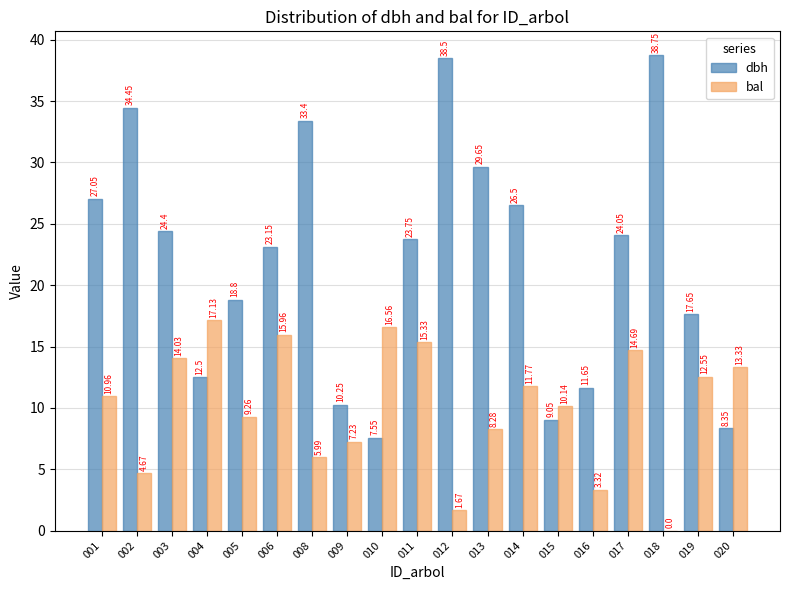

Is it true that dbh equals 5.5 at 004?

False